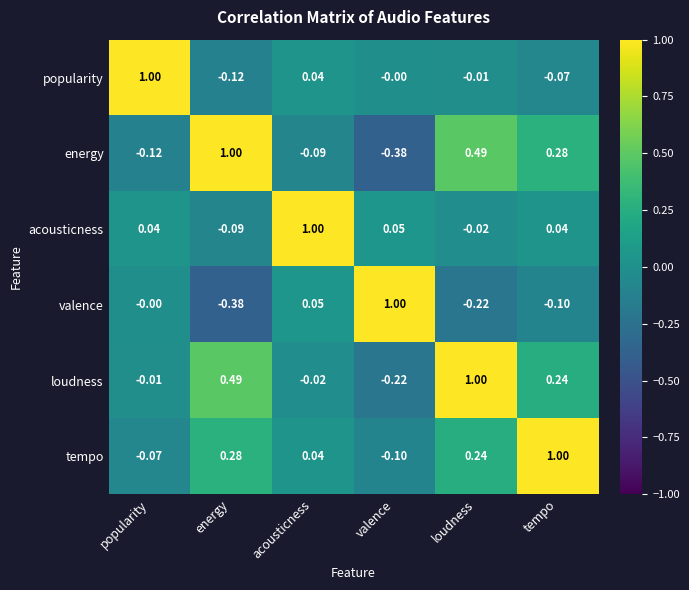

Which series has the largest total across all categories?

loudness